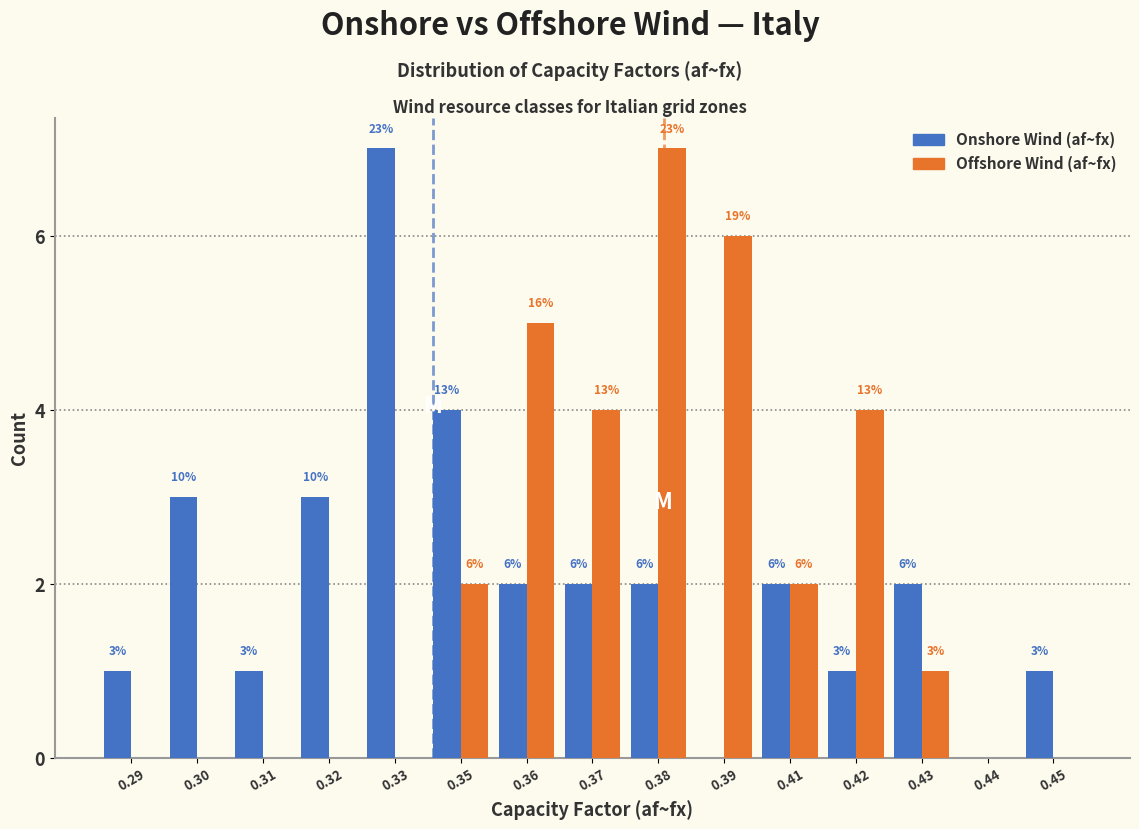

Reading left to right, list all the values displayed in this chart.

Onshore Wind (af~fx): 0.29=1	0.30=3	0.31=1	0.32=3	0.33=7	0.35=4	0.36=2	0.37=2	0.38=2	0.39=0	0.41=2	0.42=1	0.43=2	0.44=0	0.45=1
Offshore Wind (af~fx): 0.29=0	0.30=0	0.31=0	0.32=0	0.33=0	0.35=2	0.36=5	0.37=4	0.38=7	0.39=6	0.41=2	0.42=4	0.43=1	0.44=0	0.45=0